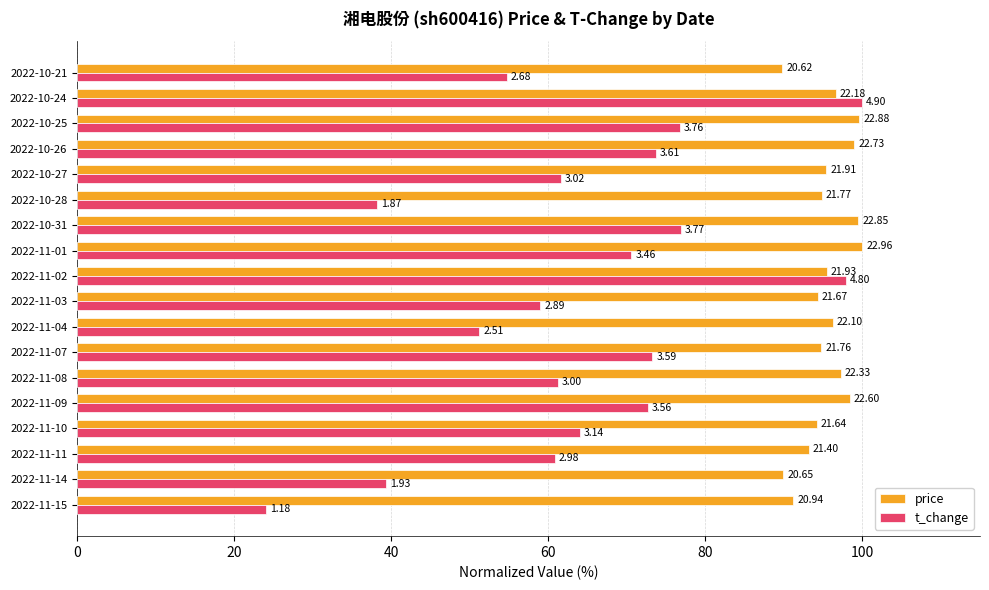

What are all the series names shown in the legend?

price, t_change